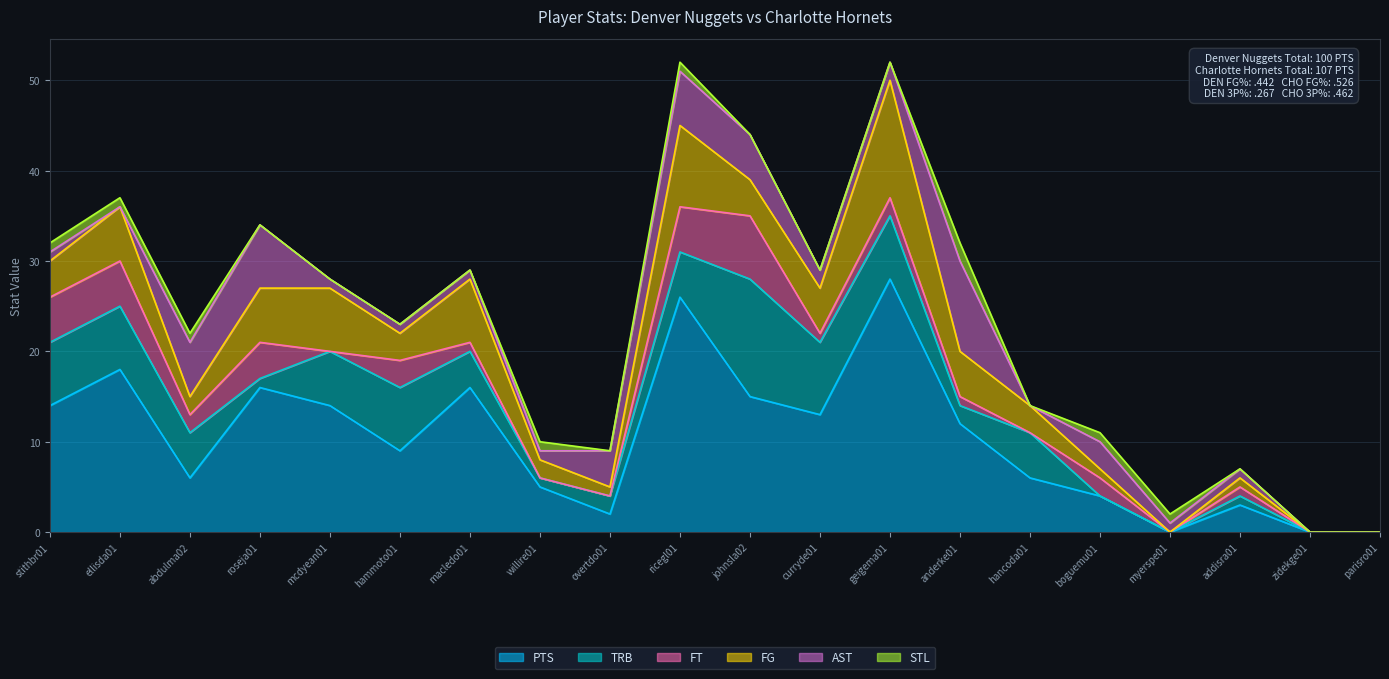

Reading left to right, transcribe all the data shown in this chart.

PTS: 14	18	6	16	14	9	16	5	2	26	15	13	28	12	6	4	0	3	0	0
FG: 4	6	2	6	7	3	7	2	1	9	4	5	13	5	3	1	0	1	0	0
AST: 1	0	6	7	1	1	1	1	4	6	5	2	2	10	0	3	1	1	0	0
STL: 1	1	1	0	0	0	0	1	0	1	0	0	0	2	0	1	1	0	0	0
TRB: 7	7	5	1	6	7	4	1	2	5	13	8	7	2	5	0	0	1	0	0
FT: 5	5	2	4	0	3	1	0	0	5	7	1	2	1	0	2	0	1	0	0